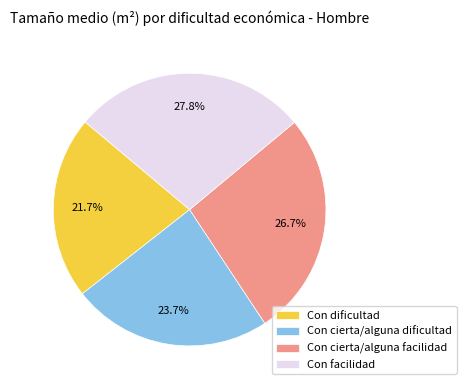

What is the ratio of the value at Con cierta/alguna dificultad to the value at Con facilidad?

0.9